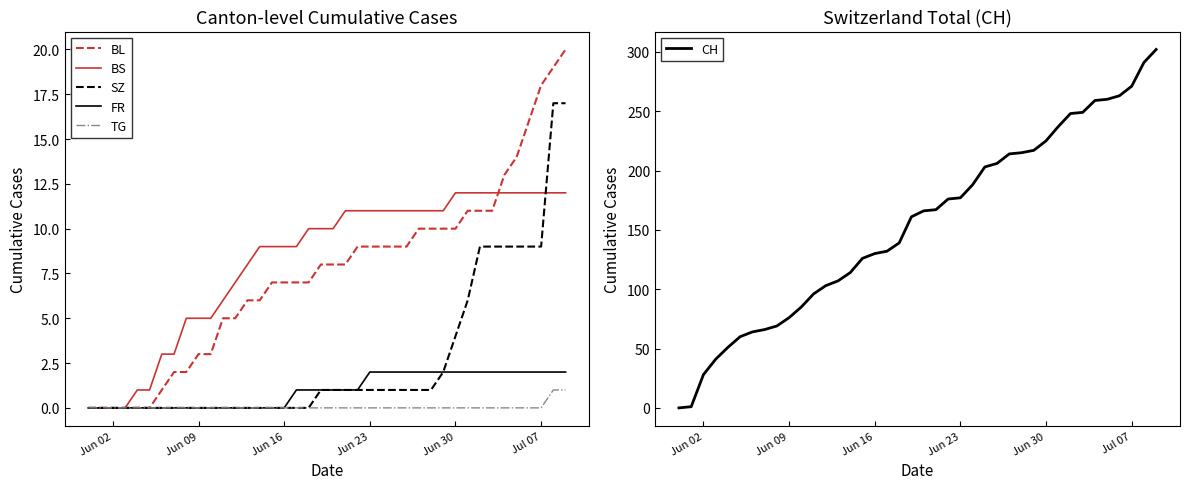

What is the difference between the maximum and minimum values in the BS series?

12